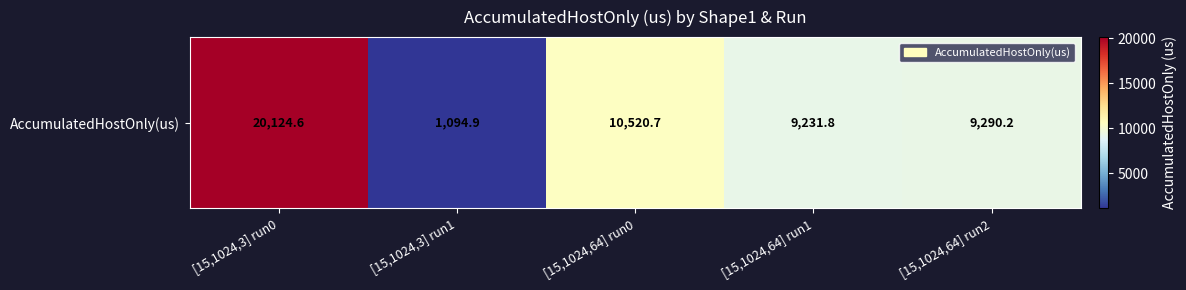

At which category does the chart reach its minimum across all series?

[15,1024,3] run1